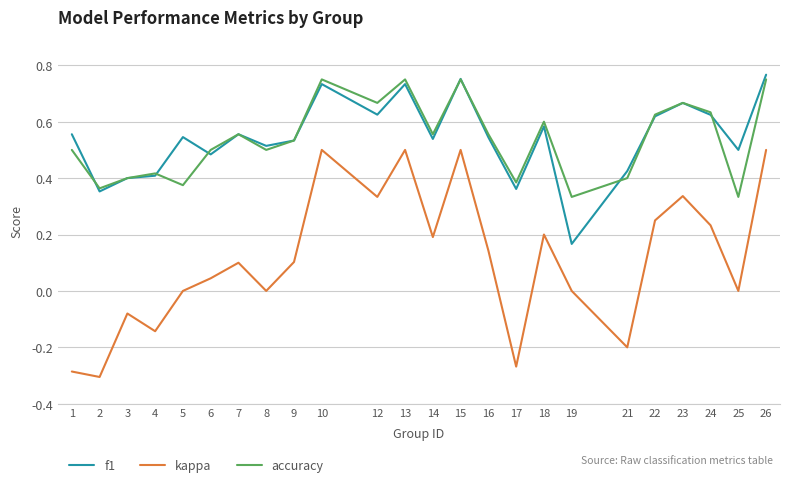

True or false: kappa and accuracy cross at least once.

False